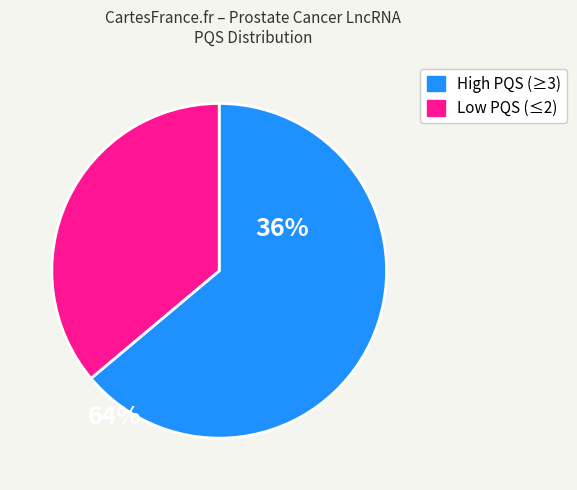

How many segments does this pie chart have?

2